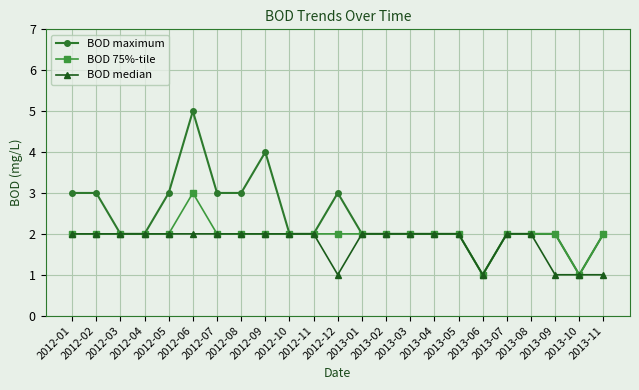

Which series has the largest total across all categories?

BOD maximum